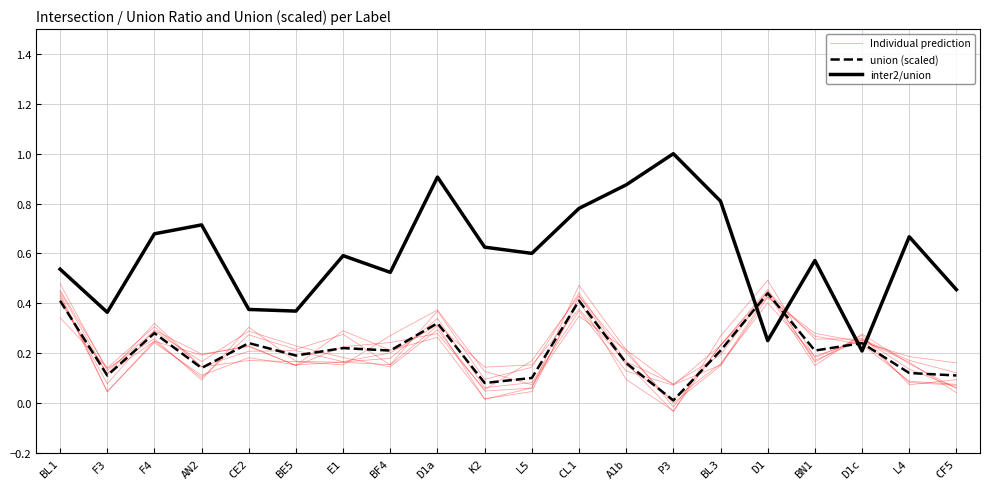

What is the value of the union (scaled) point at the 6th from the left?

0.2